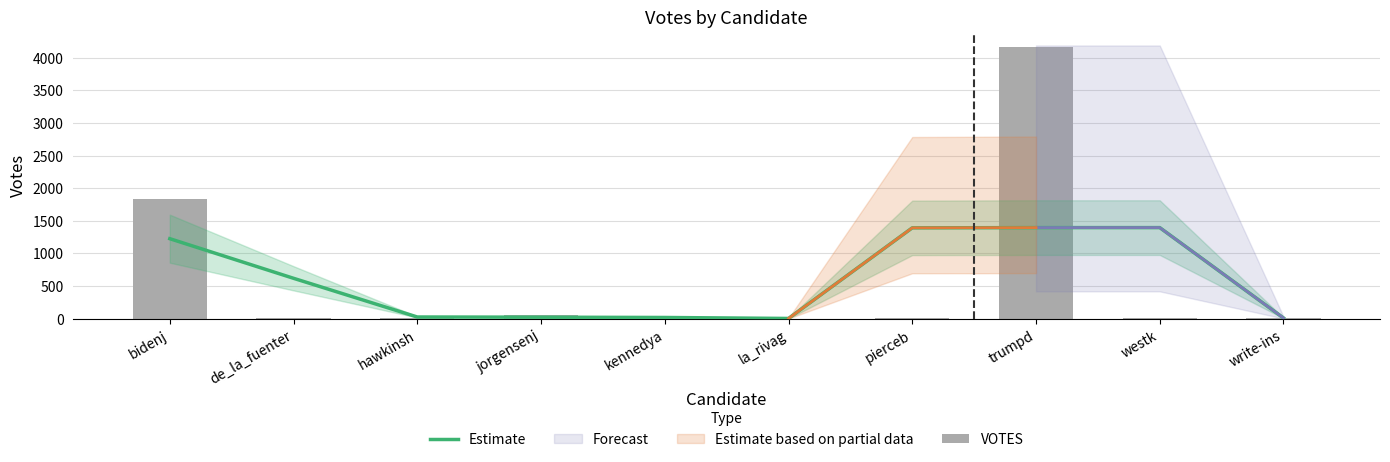

True or false: VOTES has a value of 89.2 at jorgensenj.

False